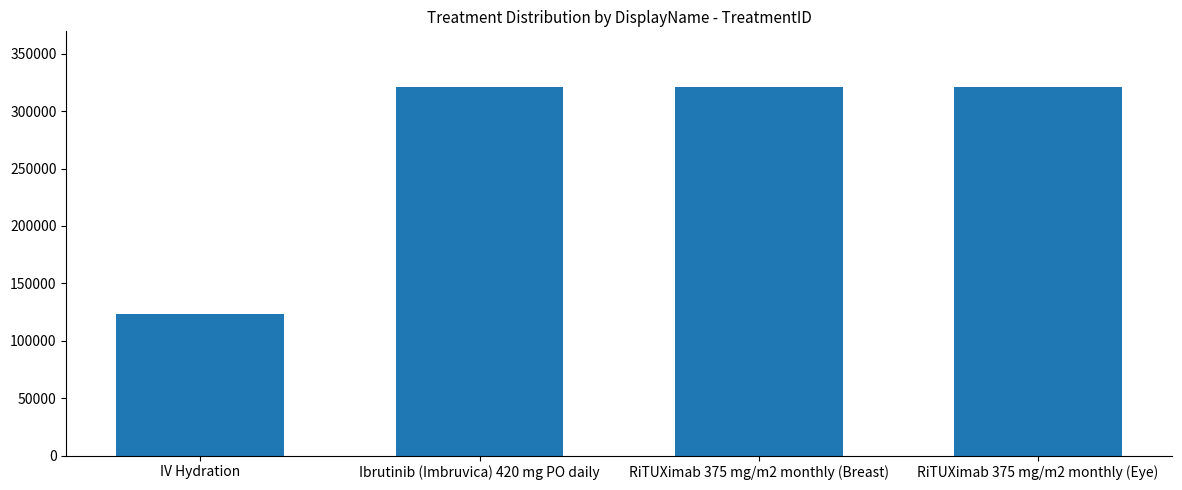

What is the approximate value at RiTUXimab 375 mg/m2 monthly (Breast), to the nearest 10?

321320